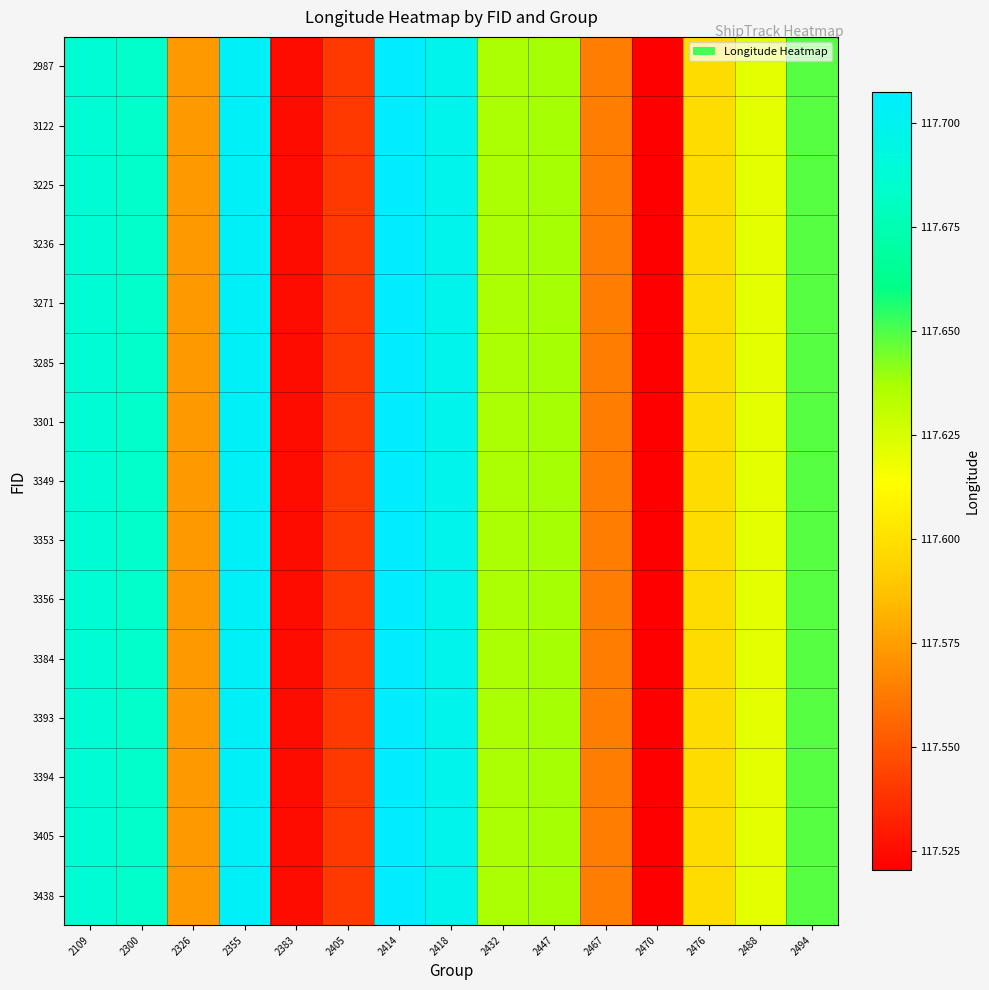

Between 2383 and 2326, which is larger?

2326